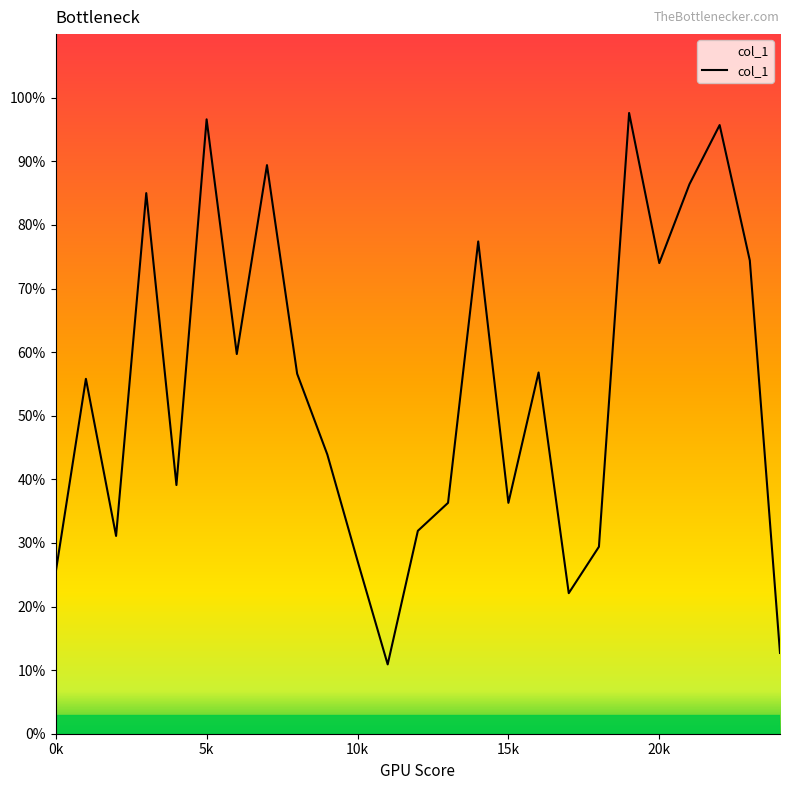

What is the label of the 18th point from the left?

17